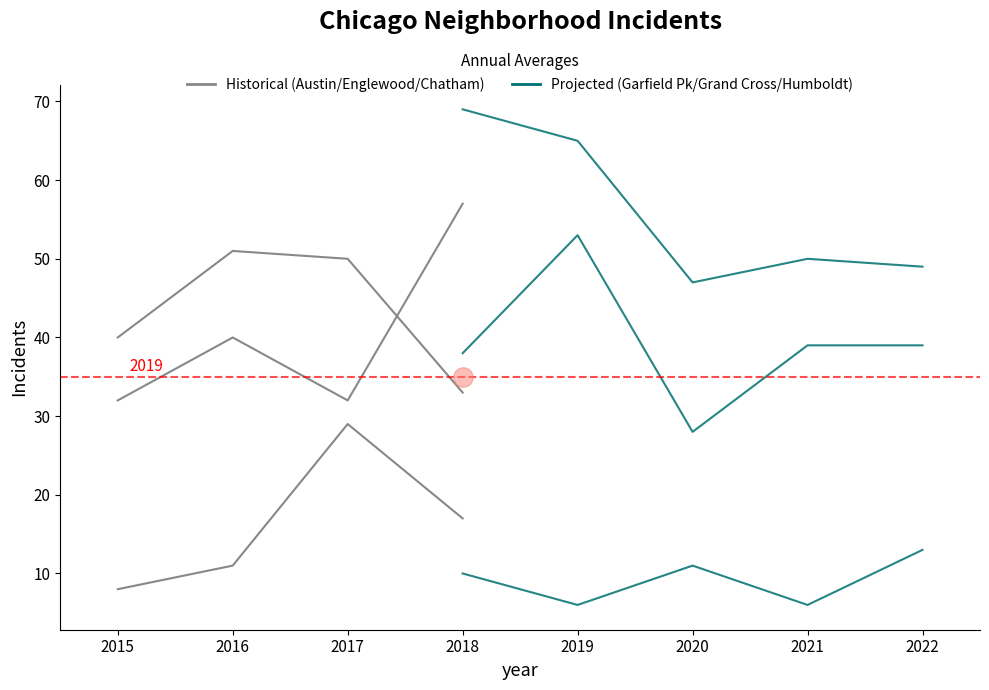

What is the difference between the maximum and second lowest values in the Garfield Park series?

29